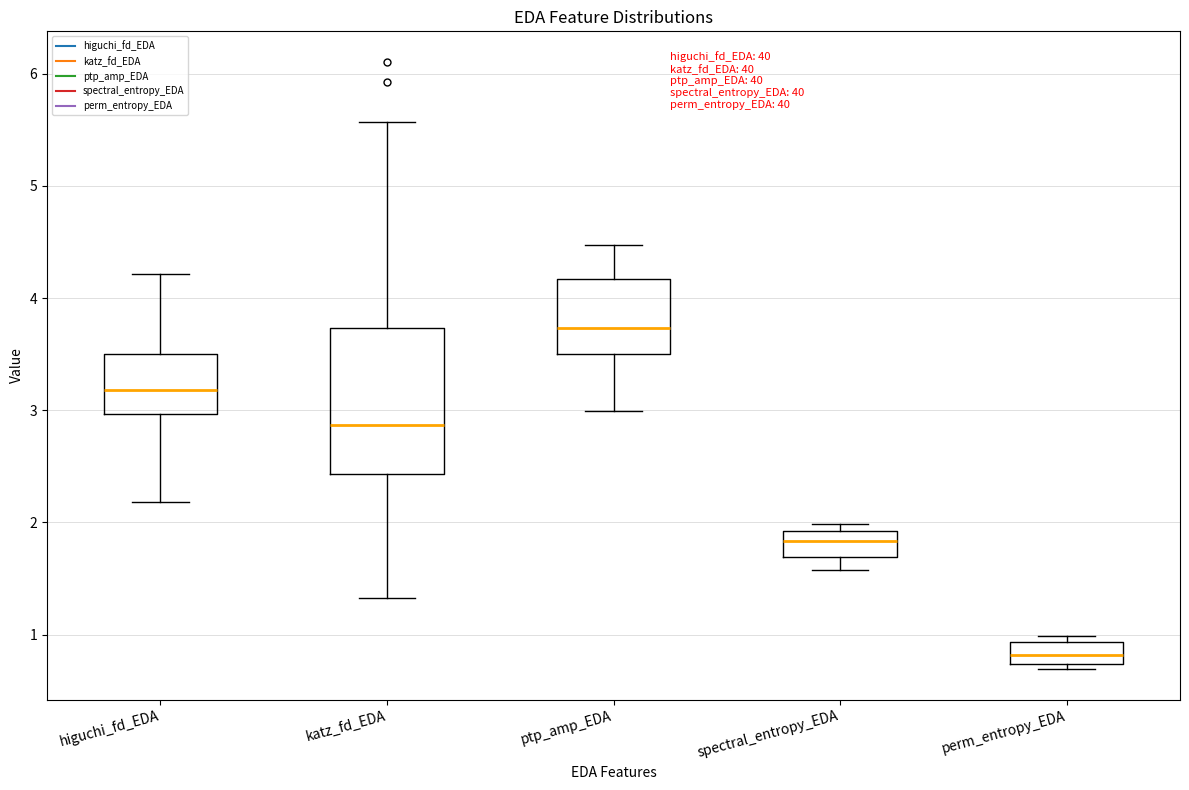

Reading left to right, transcribe this box plot: for each box, give where its median line is, the range the box spans, and where its two whiskers end, as read against the y-axis. The values are not printed on the chart, so give them approximately, as read against the axis.

higuchi_fd_EDA: median 3.2, box 3.0 to 3.5, whiskers 2.2 to 4.2
katz_fd_EDA: median 2.9, box 2.4 to 3.7, whiskers 1.3 to 5.6
ptp_amp_EDA: median 3.7, box 3.5 to 4.2, whiskers 3.0 to 4.5
spectral_entropy_EDA: median 1.8, box 1.7 to 1.9, whiskers 1.6 to 2.0
perm_entropy_EDA: median 0.8, box 0.7 to 0.9, whiskers 0.7 (just below the box's lower edge) to 1.0